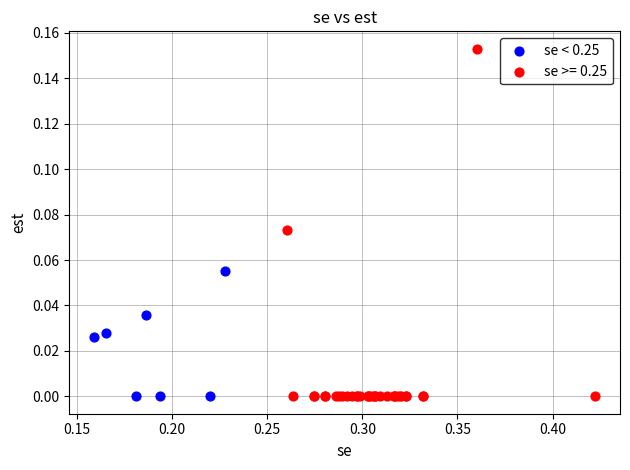

Which series has the widest spread of Y values?

se >= 0.25